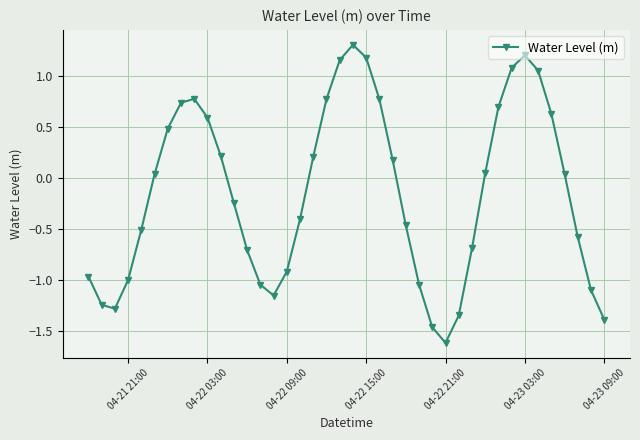

What is the difference between the maximum and minimum values?

2.9